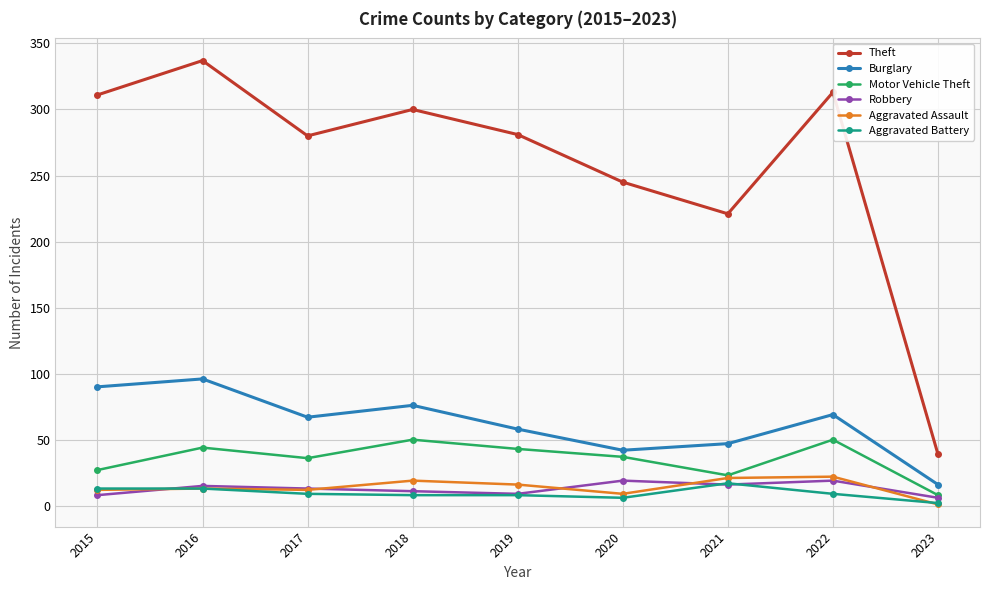

Is the value of Theft at 2016 greater than the value of Burglary at 2018?

Yes